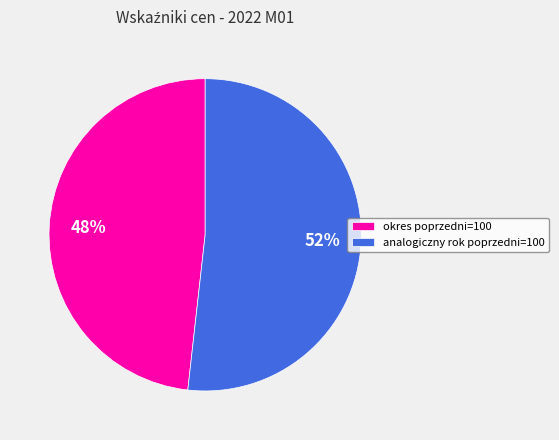

Approximately how many times larger is the value at analogiczny rok poprzedni=100 compared to okres poprzedni=100?

1.1